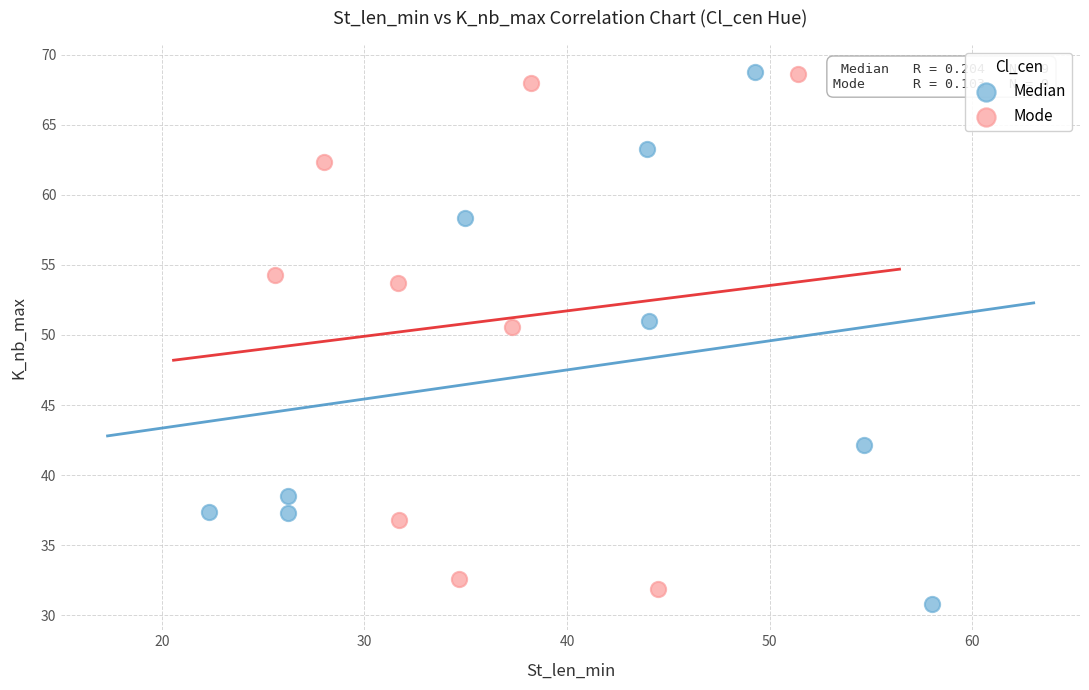

Which series has the widest spread of Y values?

Median